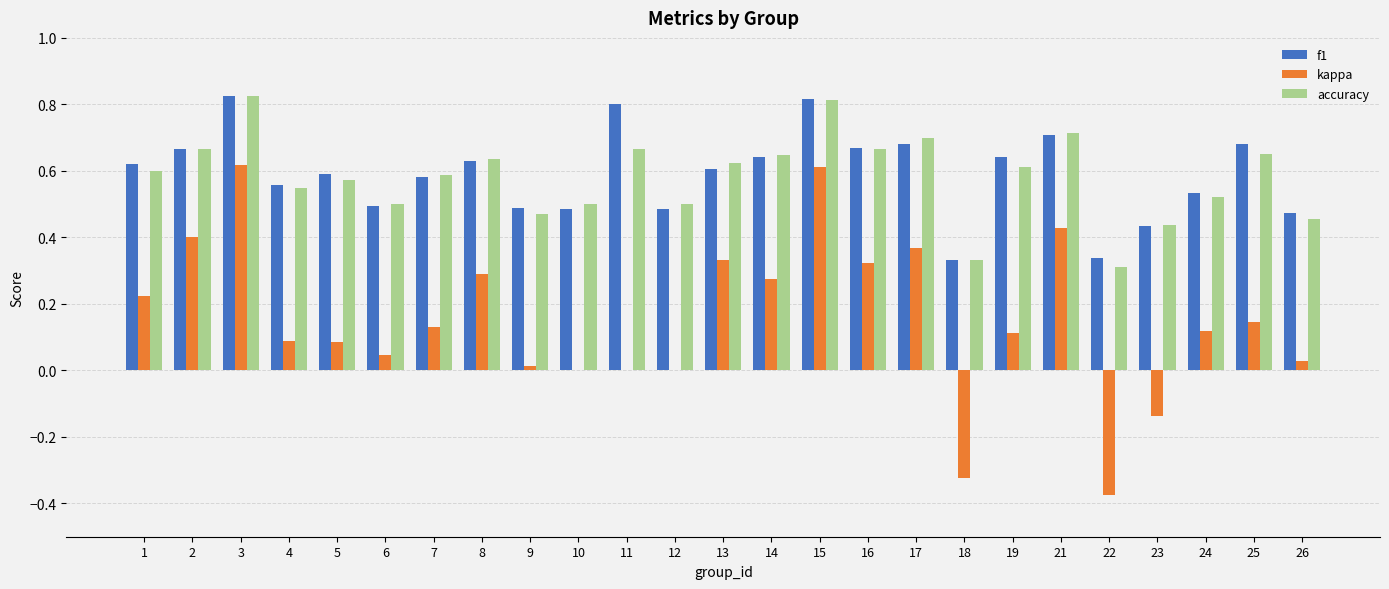

Which series changed the most between 14 and 26?

kappa